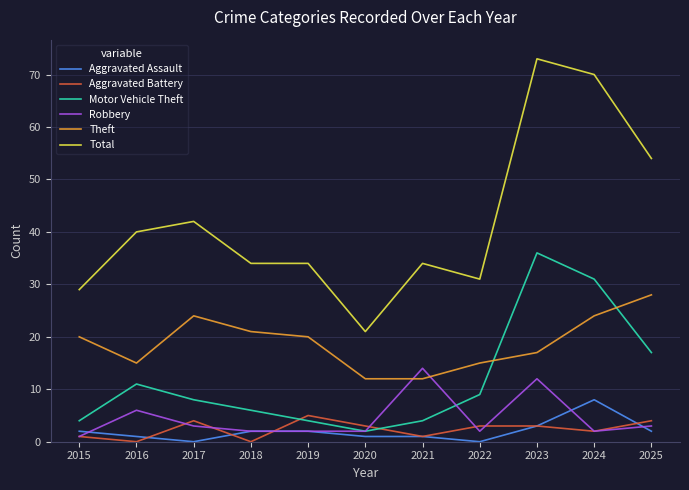

True or false: Theft has a value of 6 at 2020.

False